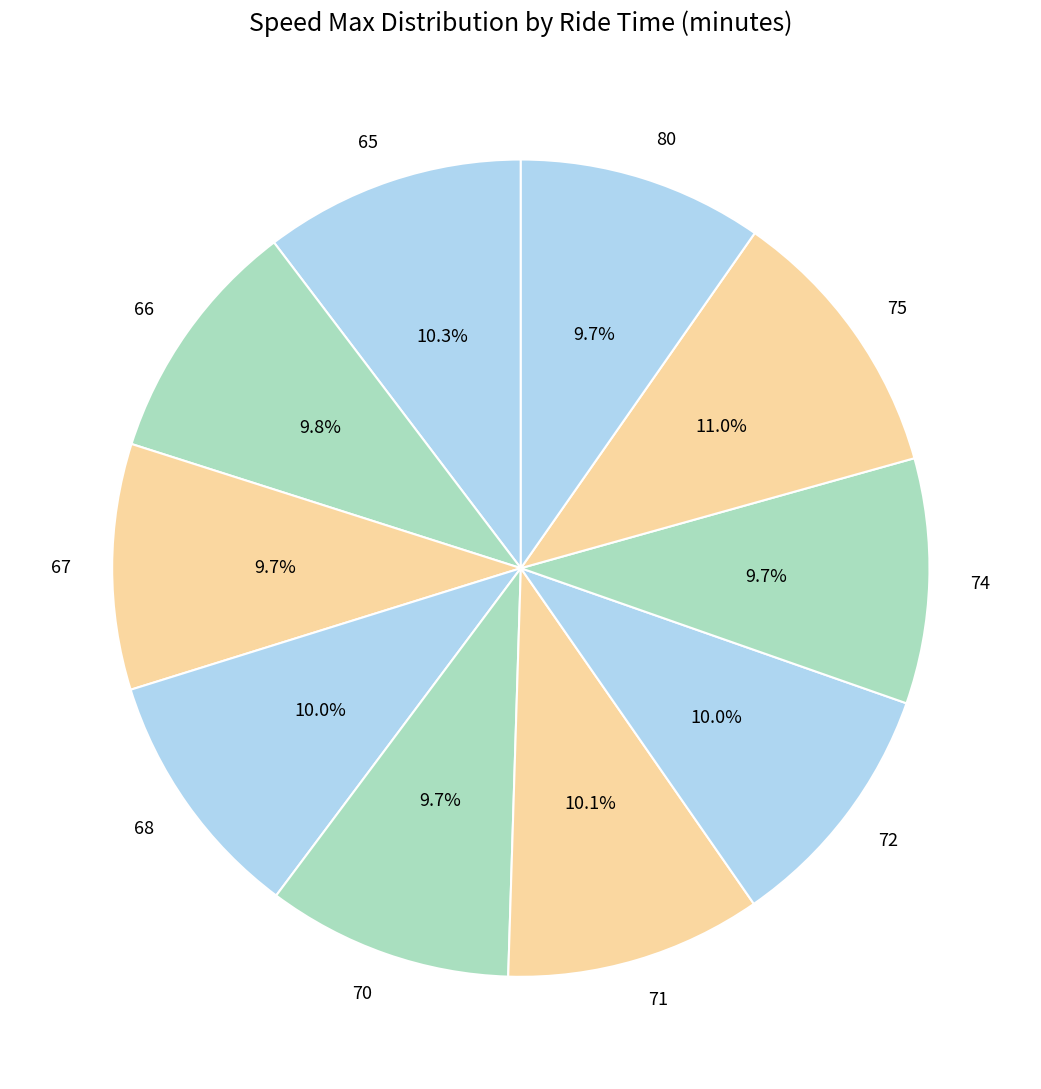

Which has a higher value, 66 or 75?

75